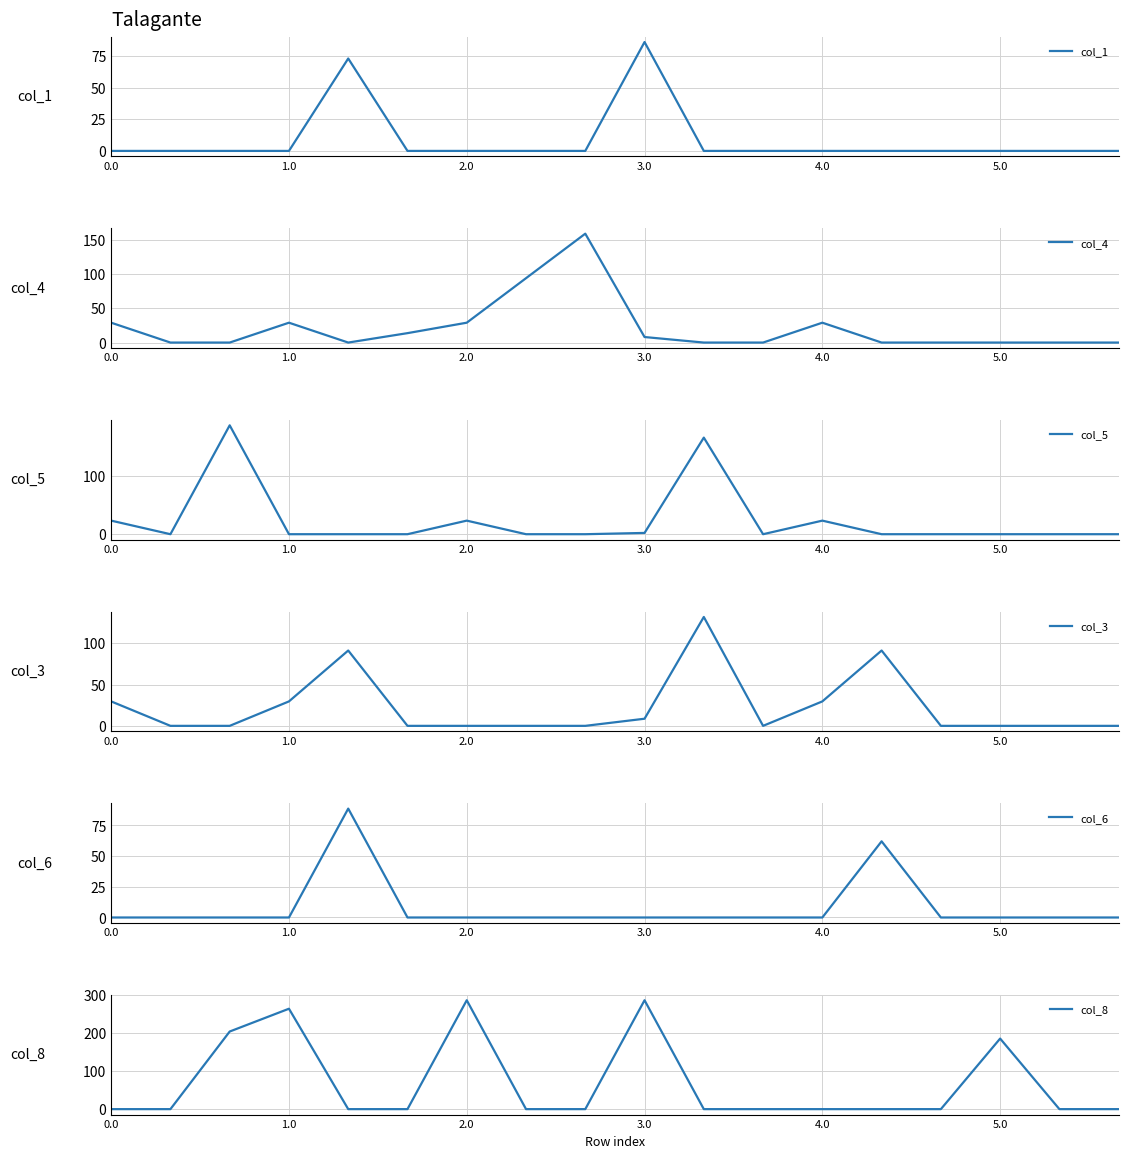

True or false: col_5 has a value of 120.6 at 5.0.

False